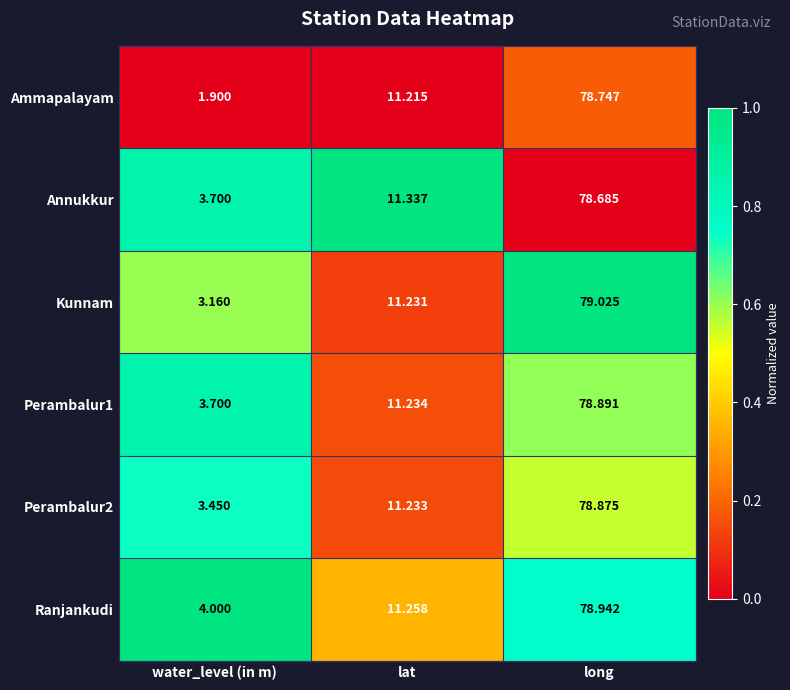

Where is Perambalur1 nearest to the value 41?

lat